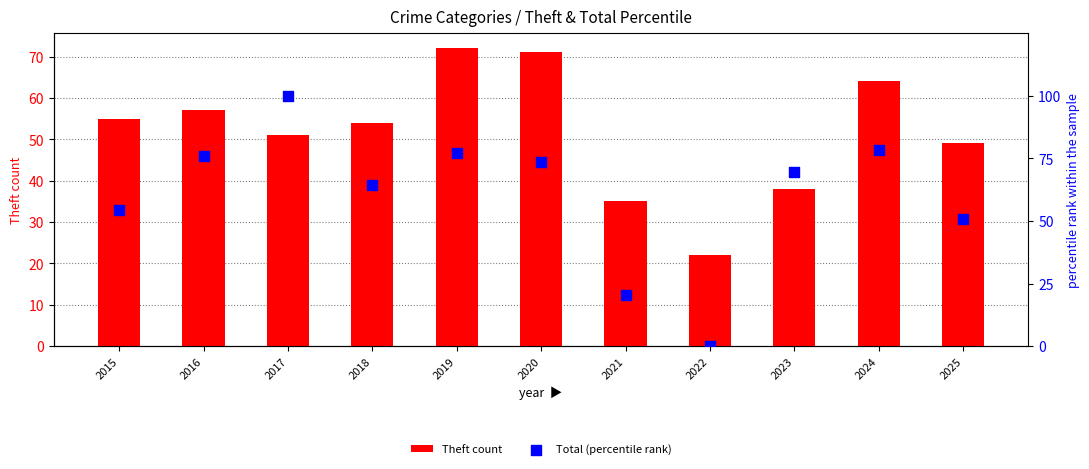

What are all the series names shown in the legend?

Theft count, Total (percentile rank)